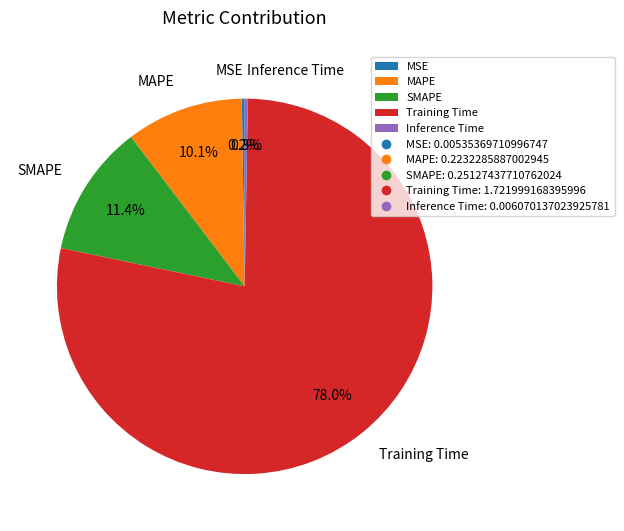

To the nearest percent, what percentage of the pie is Training Time?

78%